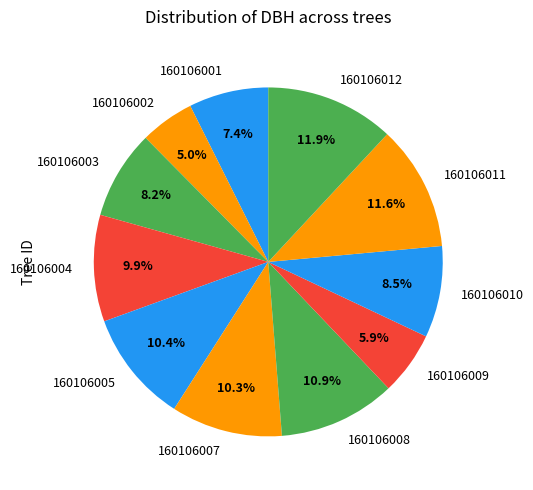

Does any single category account for the majority?

No